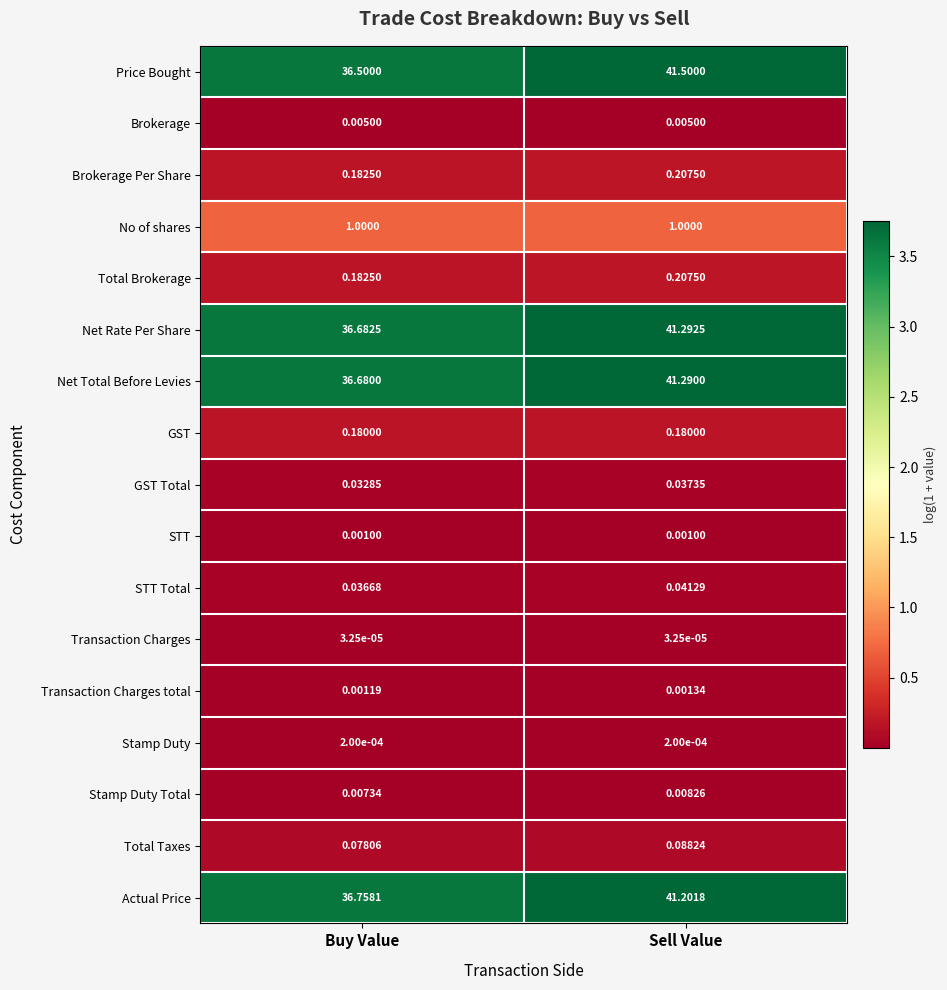

At which label does Total Brokerage reach its minimum?

Buy Value